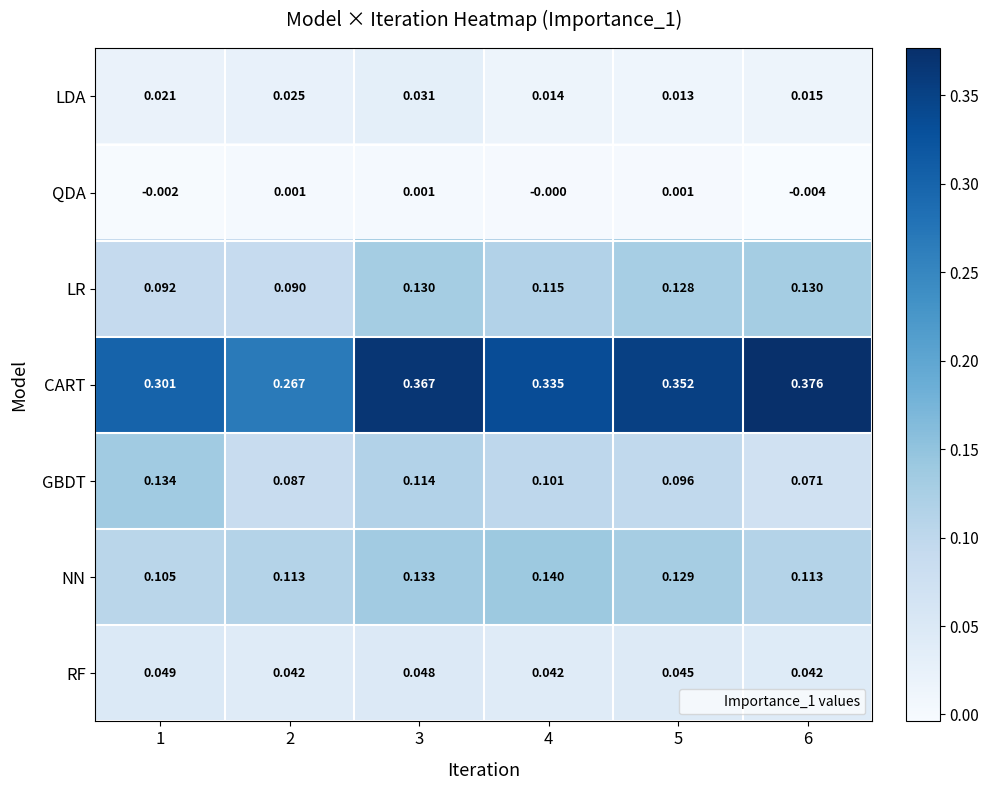

Rank the series by their maximum value, from lowest to highest.

QDA, LDA, RF, LR, GBDT, NN, CART